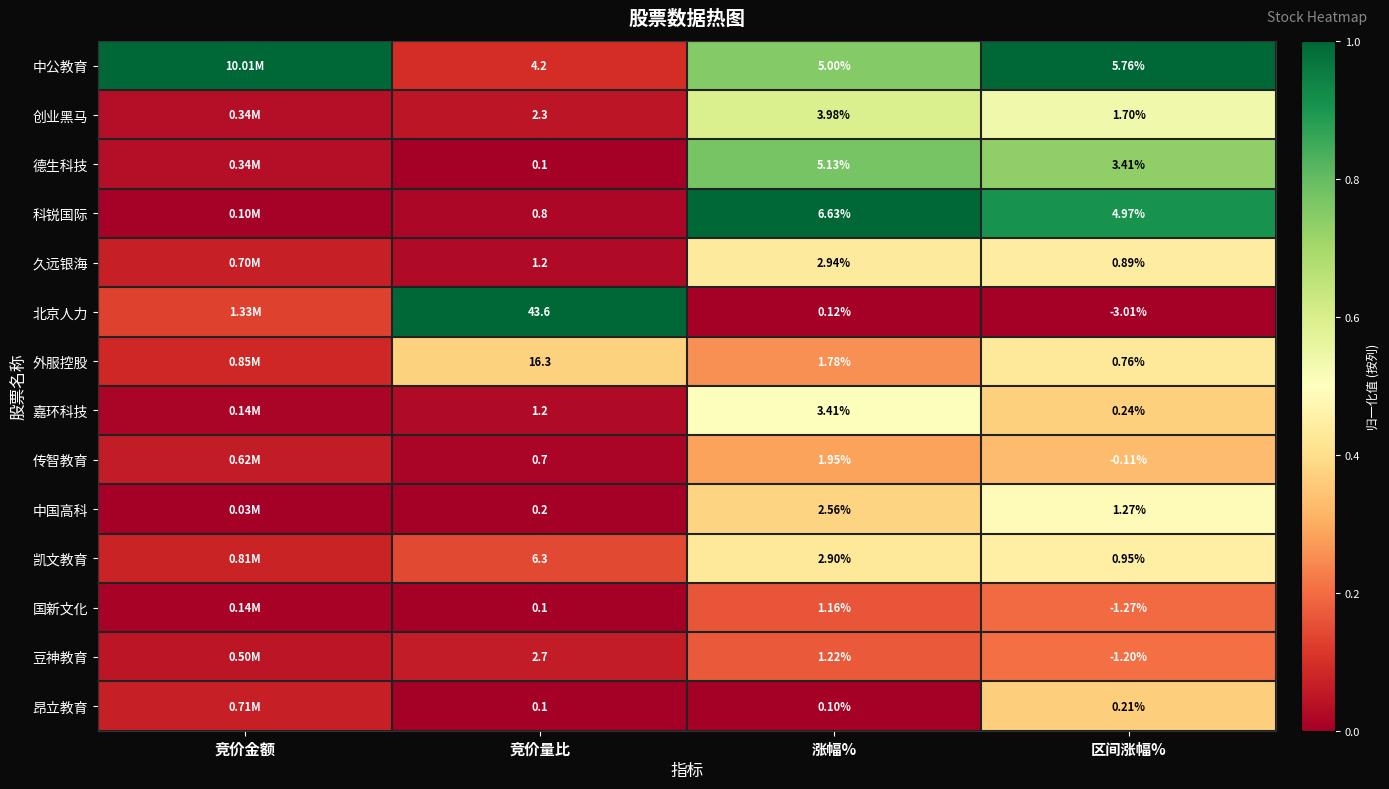

At 涨幅%, list the series in order from smallest to largest.

昂立教育, 北京人力, 国新文化, 豆神教育, 外服控股, 传智教育, 中国高科, 凯文教育, 久远银海, 嘉环科技, 创业黑马, 中公教育, 德生科技, 科锐国际